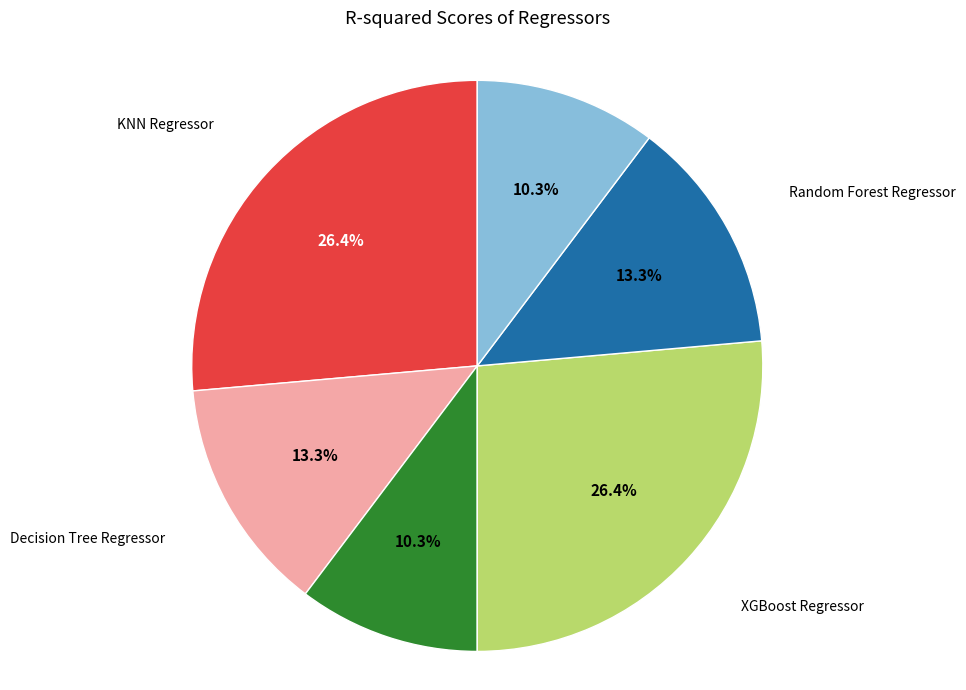

Is there any slice that represents more than half of the pie?

No